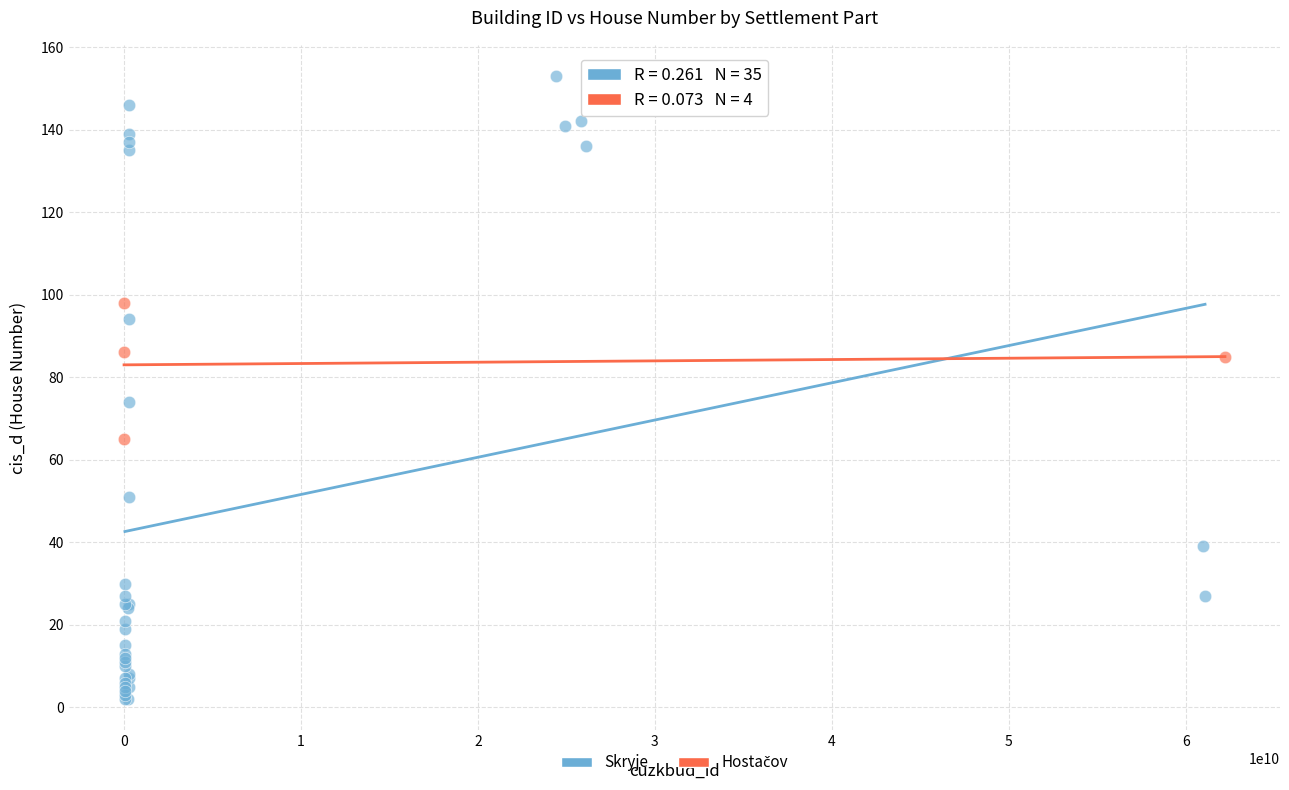

Which series has the largest Y range (max minus min)?

Skryje